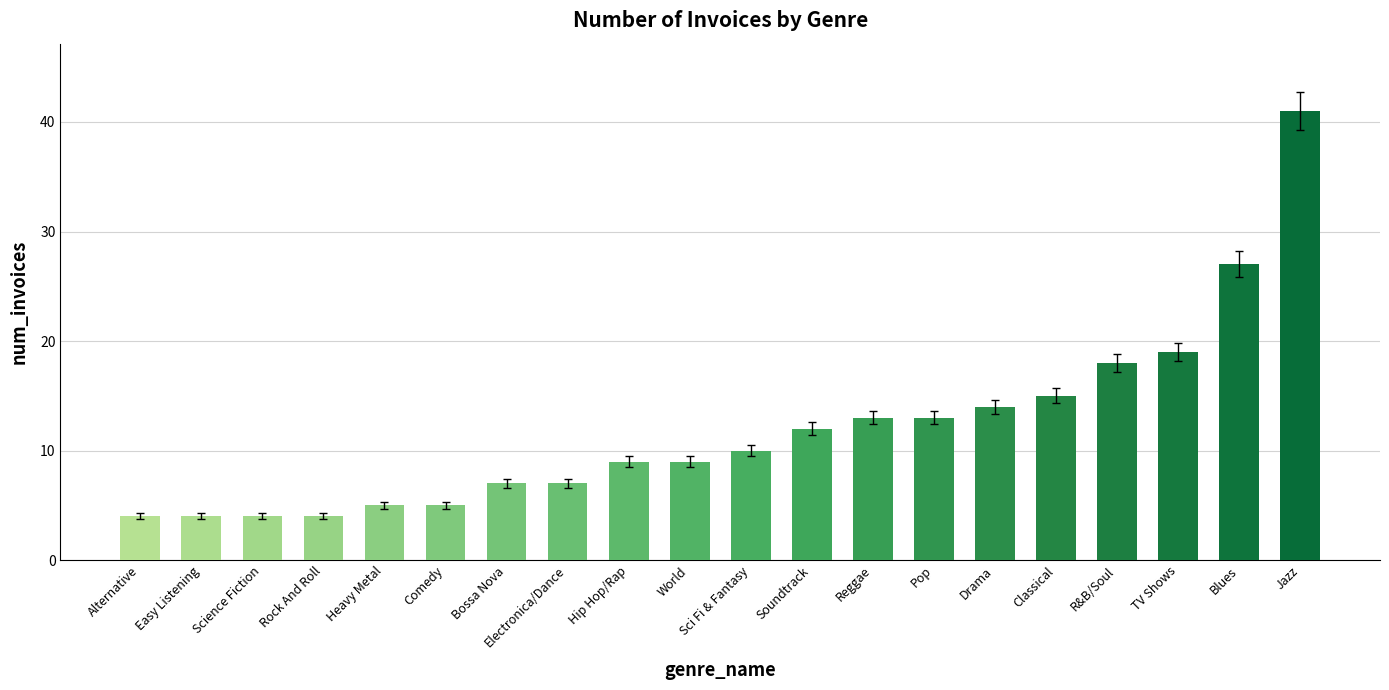

Which label corresponds to the smallest value in the chart?

Alternative